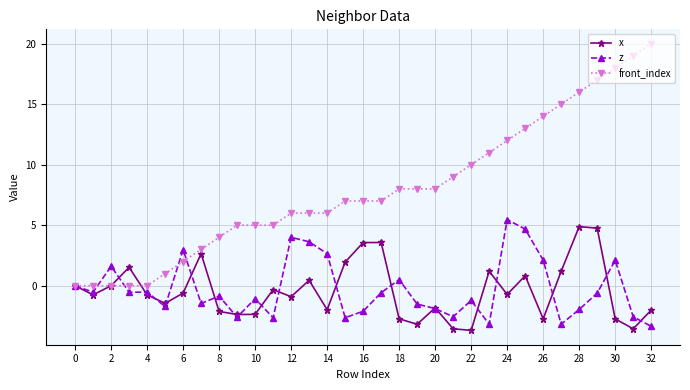

What are all the series names shown in the legend?

x, z, front_index